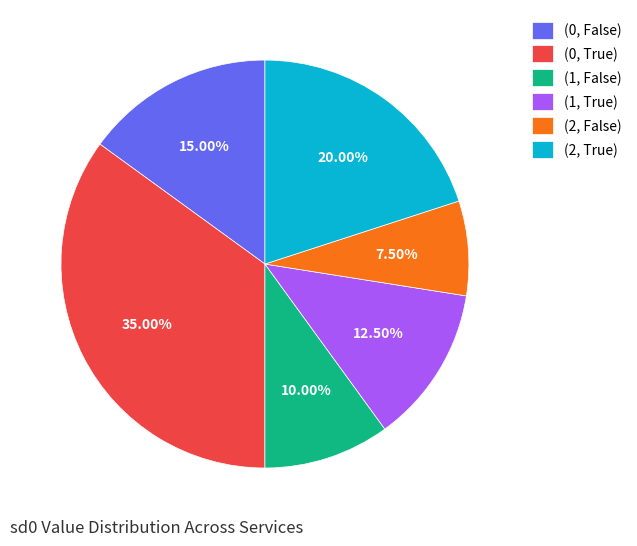

To the nearest percent, what is the difference between the (1, True) and (2, False) slice percentages?

5%